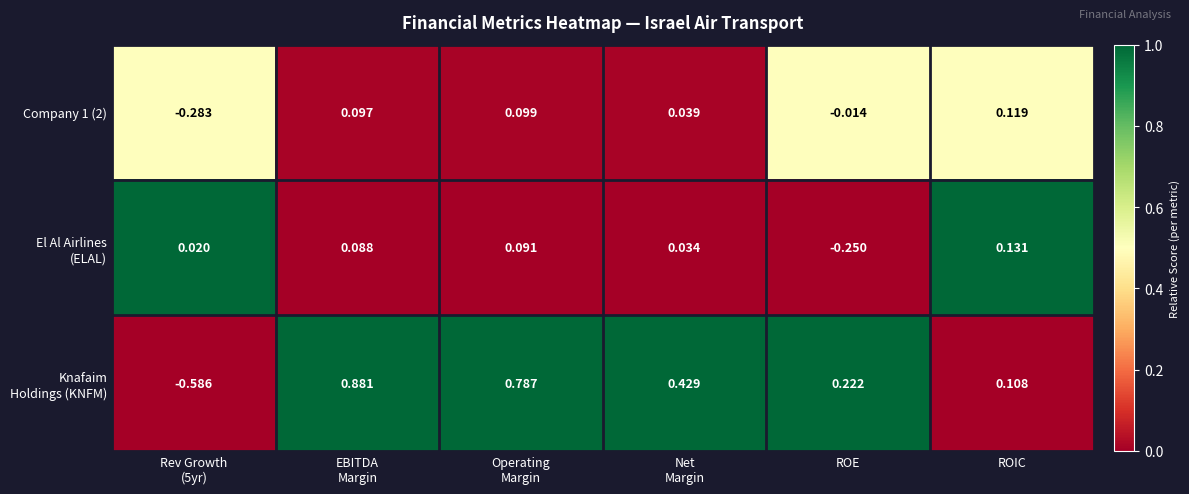

At which category does the chart reach its minimum across all series?

Rev Growth
(5yr)